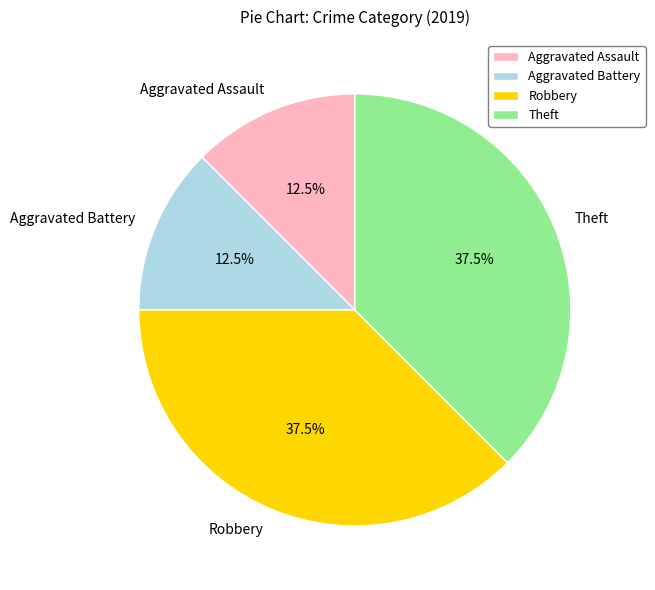

To the nearest percent, what is the difference between the Aggravated Assault and Robbery slice percentages?

25%